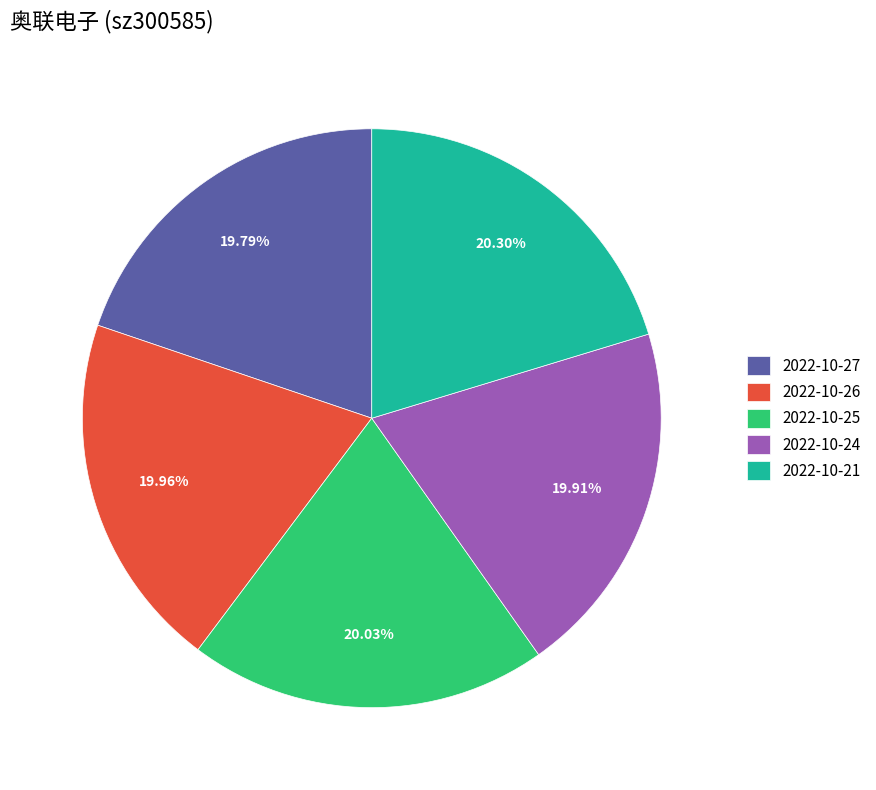

Is there a majority slice in this chart?

No